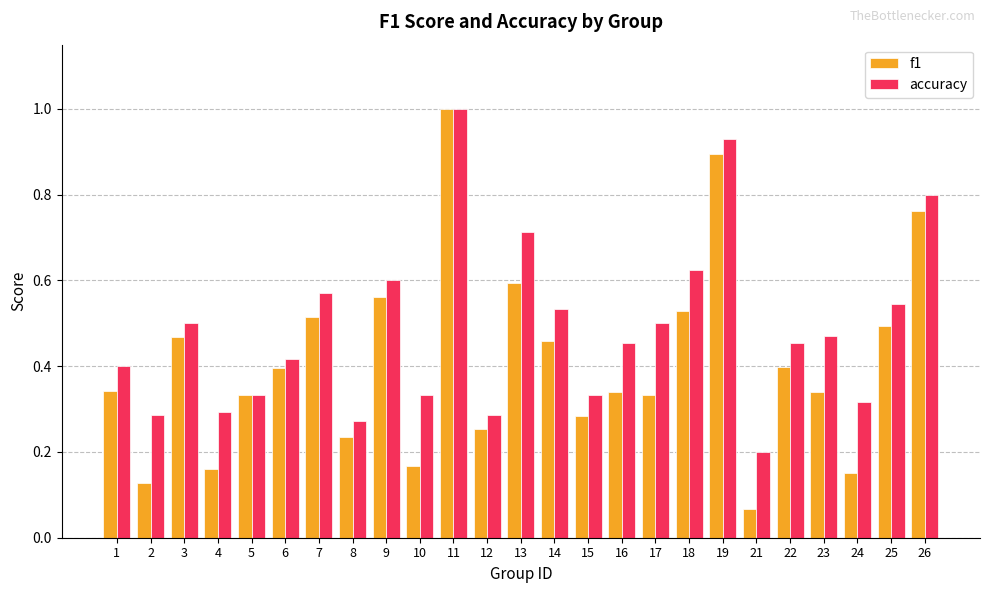

Which series has the largest range (max minus min)?

f1